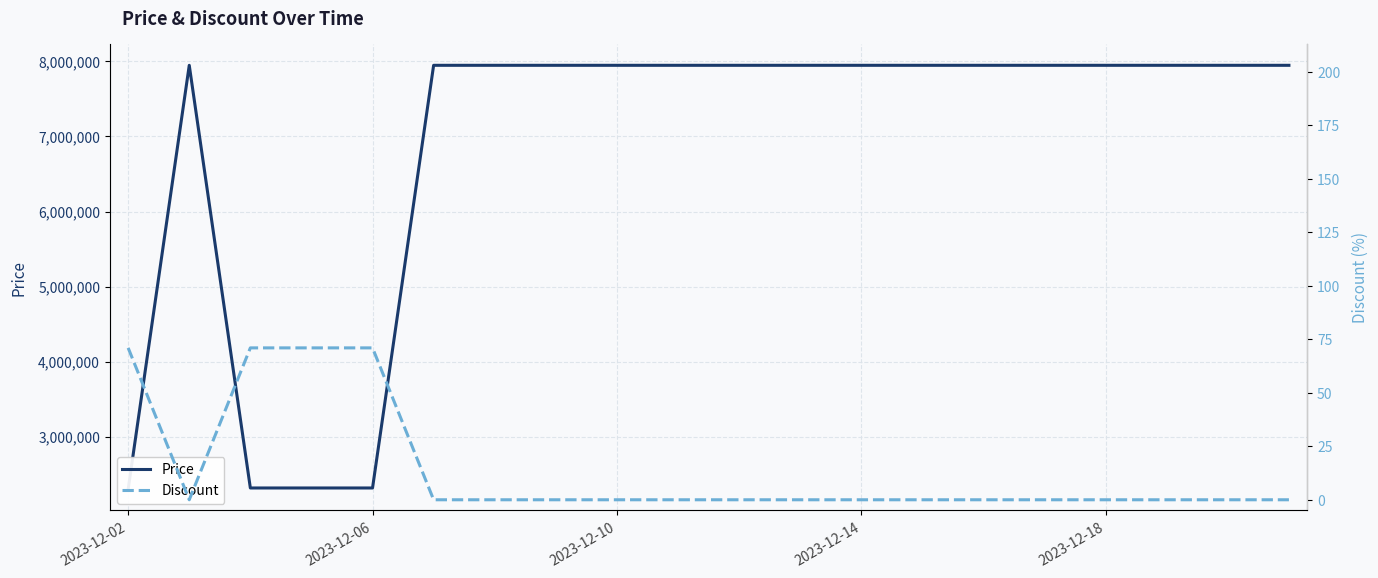

True or false: Price and Discount intersect in this chart.

False